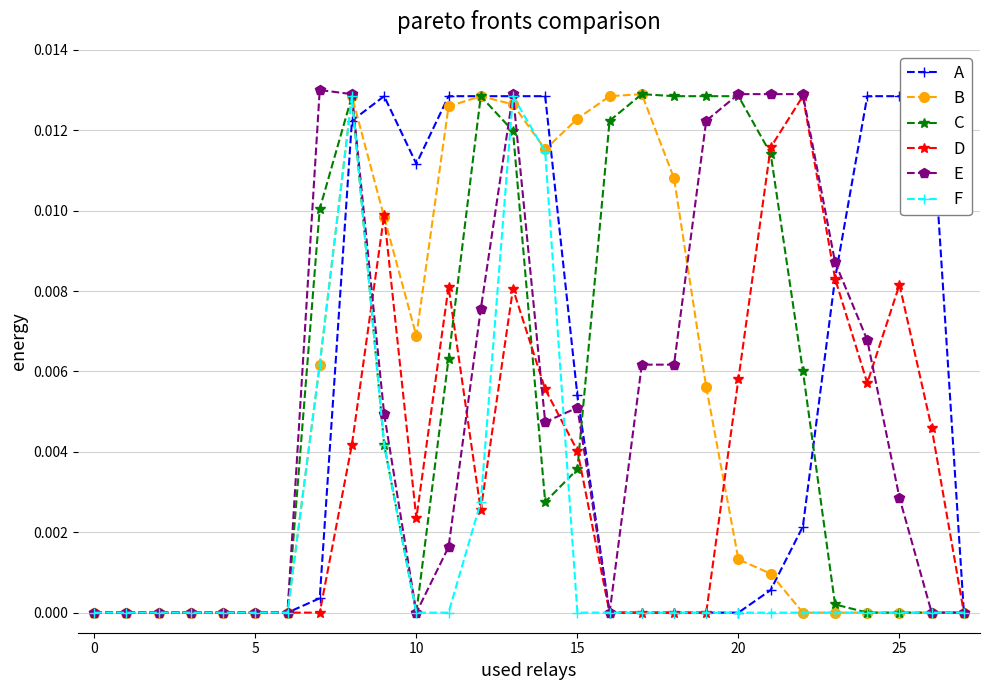

The A series shows 0.0 at 0. True or false?

True